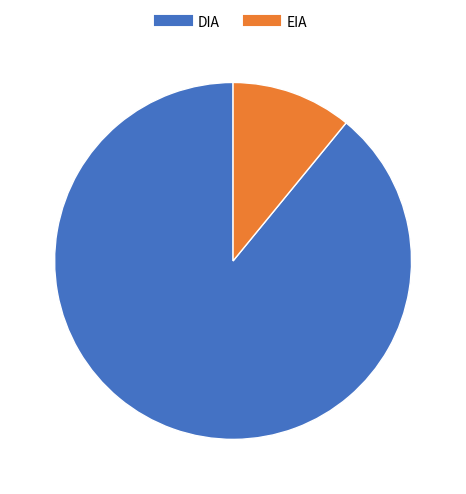

Is there a majority slice in this chart?

Yes